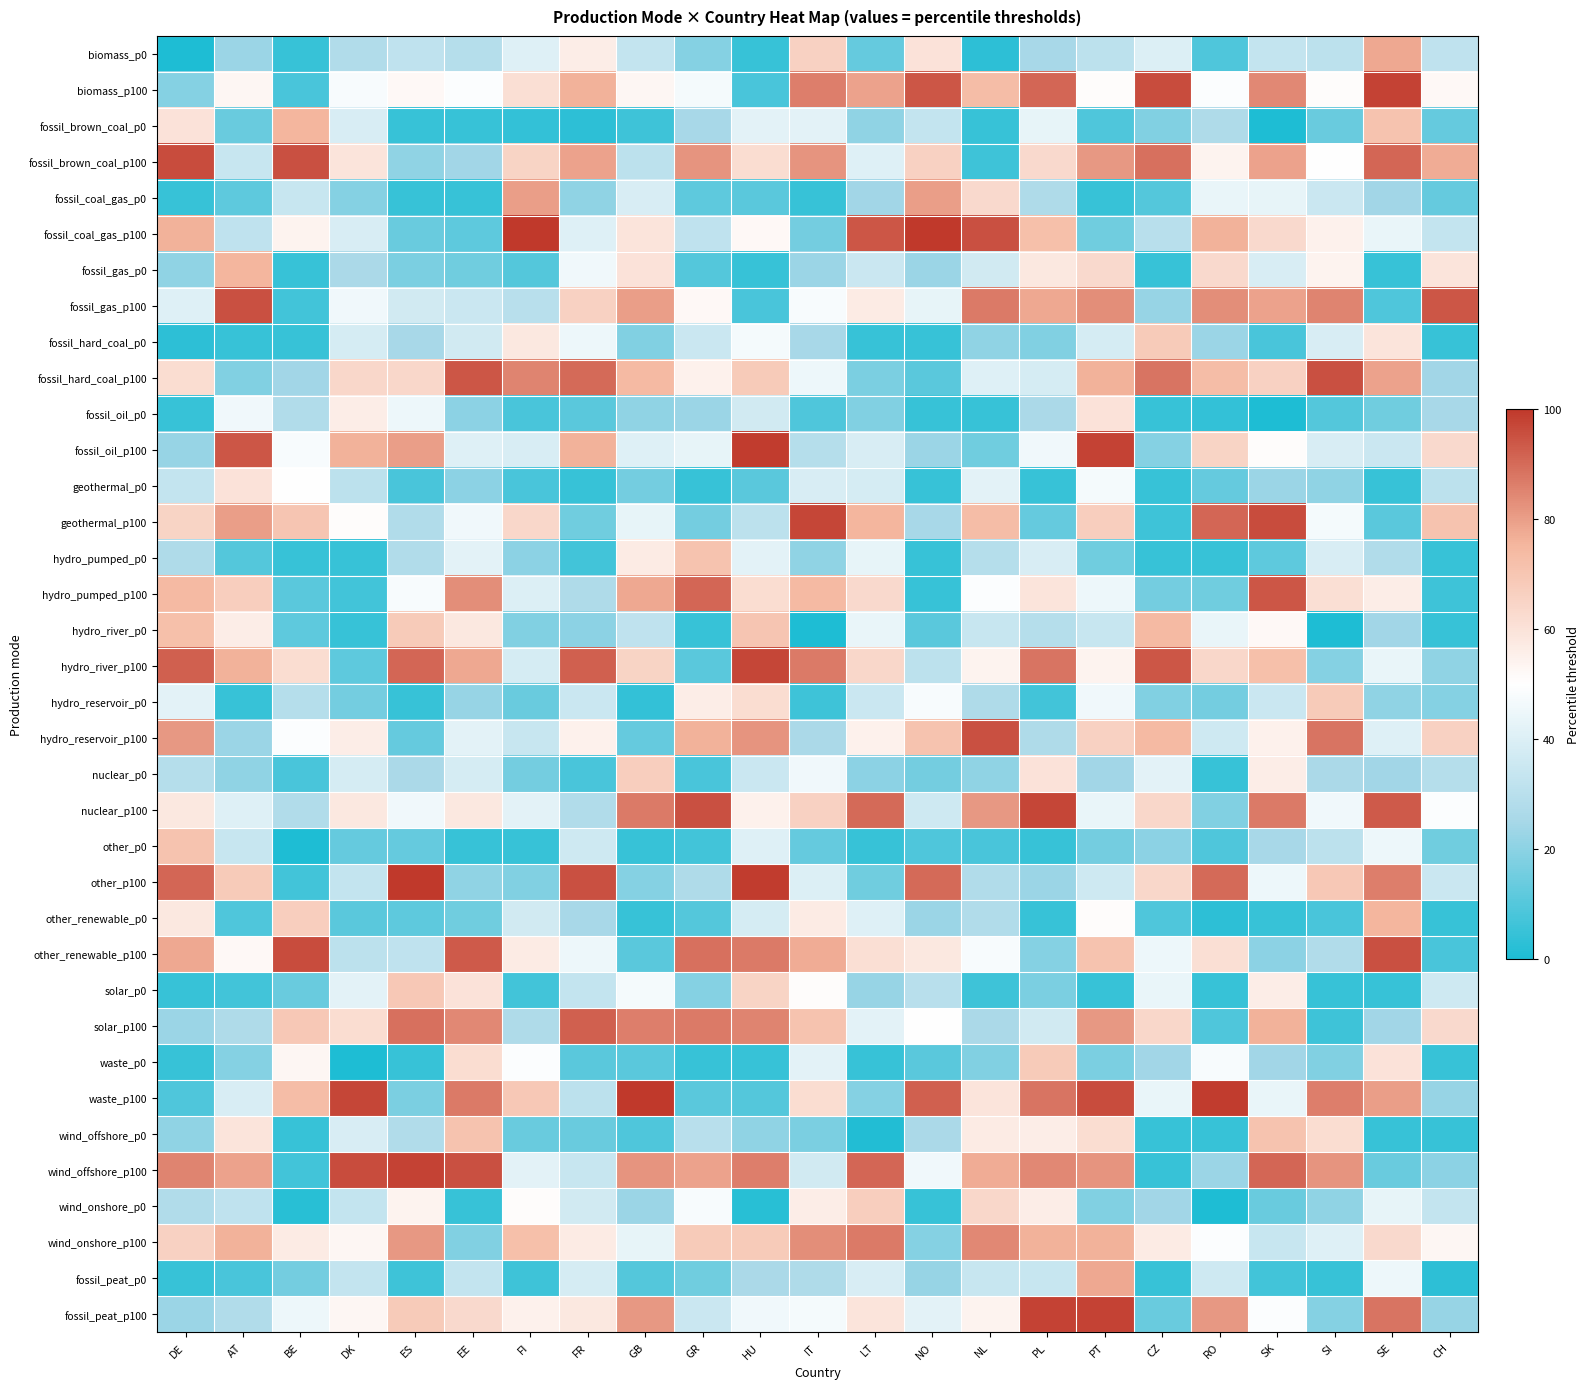

Reading left to right, list all the values displayed in this chart.

biomass_p0: DE=0	AT=23	BE=5	DK=28	ES=32	EE=29	FI=41	FR=56	GB=33	GR=19	HU=5	IT=66	LT=13	NO=60	NL=3	PL=25	PT=31	CZ=40	RO=9	SK=33	SI=31	SE=78	CH=32
biomass_p100: DE=19	AT=53	BE=8	DK=48	ES=52	EE=49	FI=61	FR=76	GB=53	GR=47	HU=8	IT=86	LT=79	NO=94	NL=73	PL=91	PT=51	CZ=96	RO=49	SK=84	SI=51	SE=98	CH=52
fossil_brown_coal_p0: DE=60	AT=14	BE=75	DK=39	ES=5	EE=5	FI=4	FR=3	GB=6	GR=25	HU=42	IT=42	LT=21	NO=33	NL=5	PL=43	PT=9	CZ=18	RO=27	SK=0	SI=14	SE=71	CH=13
fossil_brown_coal_p100: DE=96	AT=34	BE=95	DK=59	ES=21	EE=24	FI=65	FR=79	GB=31	GR=82	HU=62	IT=82	LT=41	NO=66	NL=6	PL=63	PT=81	CZ=89	RO=54	SK=79	SI=50	SE=91	CH=77
fossil_coal_gas_p0: DE=5	AT=12	BE=34	DK=19	ES=5	EE=5	FI=80	FR=21	GB=39	GR=12	HU=11	IT=5	LT=24	NO=80	NL=63	PL=27	PT=5	CZ=10	RO=44	SK=43	SI=35	SE=24	CH=13
fossil_coal_gas_p100: DE=76	AT=32	BE=54	DK=39	ES=14	EE=12	FI=100	FR=41	GB=59	GR=32	HU=52	IT=16	LT=94	NO=100	NL=95	PL=72	PT=15	CZ=30	RO=76	SK=63	SI=55	SE=44	CH=33
fossil_gas_p0: DE=21	AT=75	BE=5	DK=26	ES=17	EE=15	FI=10	FR=46	GB=60	GR=10	HU=5	IT=23	LT=35	NO=23	NL=37	PL=58	PT=63	CZ=5	RO=63	SK=39	SI=54	SE=5	CH=59
fossil_gas_p100: DE=41	AT=95	BE=7	DK=46	ES=37	EE=35	FI=30	FR=66	GB=80	GR=52	HU=8	IT=48	LT=57	NO=43	NL=87	PL=78	PT=83	CZ=22	RO=83	SK=79	SI=85	SE=9	CH=94
fossil_hard_coal_p0: DE=3	AT=5	BE=5	DK=38	ES=25	EE=37	FI=58	FR=45	GB=18	GR=35	HU=47	IT=25	LT=5	NO=5	NL=21	PL=18	PT=38	CZ=68	RO=23	SK=8	SI=39	SE=59	CH=5
fossil_hard_coal_p100: DE=62	AT=18	BE=24	DK=64	ES=64	EE=94	FI=85	FR=90	GB=74	GR=55	HU=68	IT=45	LT=17	NO=11	NL=41	PL=38	PT=76	CZ=88	RO=73	SK=66	SI=95	SE=79	CH=24
fossil_oil_p0: DE=5	AT=46	BE=28	DK=56	ES=45	EE=20	FI=8	FR=11	GB=21	GR=23	HU=37	IT=9	LT=18	NO=5	NL=5	PL=26	PT=60	CZ=5	RO=4	SK=0	SI=10	SE=15	CH=25
fossil_oil_p100: DE=22	AT=94	BE=48	DK=76	ES=80	EE=41	FI=39	FR=76	GB=41	GR=43	HU=99	IT=29	LT=39	NO=23	NL=15	PL=46	PT=98	CZ=19	RO=65	SK=51	SI=39	SE=35	CH=63
geothermal_p0: DE=33	AT=60	BE=50	DK=31	ES=8	EE=20	FI=8	FR=5	GB=16	GR=5	HU=11	IT=39	LT=38	NO=5	NL=42	PL=5	PT=47	CZ=5	RO=13	SK=23	SI=21	SE=5	CH=31
geothermal_p100: DE=65	AT=80	BE=70	DK=51	ES=28	EE=46	FI=64	FR=15	GB=43	GR=16	HU=31	IT=97	LT=75	NO=25	NL=73	PL=13	PT=67	CZ=6	RO=91	SK=96	SI=47	SE=11	CH=71
hydro_pumped_p0: DE=27	AT=10	BE=5	DK=5	ES=28	EE=42	FI=20	FR=7	GB=57	GR=71	HU=42	IT=21	LT=43	NO=5	NL=29	PL=39	PT=15	CZ=5	RO=5	SK=12	SI=39	SE=28	CH=5
hydro_pumped_p100: DE=74	AT=67	BE=11	DK=7	ES=48	EE=83	FI=40	FR=27	GB=78	GR=91	HU=62	IT=74	LT=63	NO=5	NL=49	PL=59	PT=45	CZ=16	RO=15	SK=94	SI=61	SE=56	CH=6
hydro_river_p0: DE=72	AT=56	BE=12	DK=5	ES=68	EE=58	FI=18	FR=20	GB=32	GR=5	HU=70	IT=0	LT=44	NO=11	NL=34	PL=29	PT=34	CZ=74	RO=44	SK=52	SI=0	SE=24	CH=5
hydro_river_p100: DE=92	AT=76	BE=62	DK=12	ES=91	EE=78	FI=38	FR=92	GB=65	GR=11	HU=97	IT=87	LT=64	NO=31	NL=54	PL=88	PT=54	CZ=94	RO=64	SK=72	SI=19	SE=44	CH=21
hydro_reservoir_p0: DE=42	AT=5	BE=29	DK=16	ES=5	EE=22	FI=14	FR=35	GB=4	GR=56	HU=62	IT=6	LT=35	NO=48	NL=27	PL=7	PT=46	CZ=18	RO=16	SK=35	SI=68	SE=21	CH=19
hydro_reservoir_p100: DE=81	AT=23	BE=49	DK=56	ES=13	EE=42	FI=34	FR=55	GB=13	GR=76	HU=82	IT=26	LT=55	NO=71	NL=95	PL=27	PT=66	CZ=74	RO=36	SK=55	SI=88	SE=41	CH=66
nuclear_p0: DE=29	AT=21	BE=8	DK=38	ES=26	EE=38	FI=16	FR=8	GB=67	GR=8	HU=35	IT=46	LT=20	NO=16	NL=21	PL=60	PT=24	CZ=42	RO=5	SK=56	SI=26	SE=24	CH=29
nuclear_p100: DE=58	AT=41	BE=28	DK=58	ES=46	EE=58	FI=42	FR=28	GB=87	GR=95	HU=55	IT=66	LT=90	NO=36	NL=81	PL=97	PT=44	CZ=64	RO=18	SK=87	SI=46	SE=93	CH=49
other_p0: DE=71	AT=34	BE=0	DK=13	ES=13	EE=5	FI=5	FR=36	GB=5	GR=7	HU=41	IT=13	LT=5	NO=9	NL=8	PL=5	PT=16	CZ=20	RO=9	SK=25	SI=31	SE=45	CH=15
other_p100: DE=91	AT=68	BE=7	DK=33	ES=100	EE=21	FI=18	FR=95	GB=19	GR=27	HU=99	IT=40	LT=15	NO=90	NL=28	PL=23	PT=36	CZ=64	RO=90	SK=45	SI=69	SE=86	CH=35
other_renewable_p0: DE=58	AT=9	BE=67	DK=11	ES=12	EE=15	FI=37	FR=25	GB=5	GR=10	HU=38	IT=57	LT=41	NO=23	NL=28	PL=5	PT=51	CZ=9	RO=3	SK=5	SI=8	SE=75	CH=5
other_renewable_p100: DE=78	AT=52	BE=96	DK=31	ES=32	EE=93	FI=57	FR=45	GB=11	GR=89	HU=87	IT=77	LT=61	NO=58	NL=48	PL=19	PT=71	CZ=45	RO=61	SK=20	SI=28	SE=95	CH=8
solar_p0: DE=5	AT=7	BE=14	DK=42	ES=69	EE=60	FI=7	FR=33	GB=47	GR=19	HU=65	IT=51	LT=22	NO=30	NL=6	PL=17	PT=5	CZ=44	RO=5	SK=56	SI=5	SE=5	CH=36
solar_p100: DE=23	AT=27	BE=69	DK=62	ES=89	EE=84	FI=27	FR=92	GB=86	GR=87	HU=85	IT=71	LT=42	NO=50	NL=26	PL=37	PT=81	CZ=64	RO=9	SK=76	SI=6	SE=24	CH=63
waste_p0: DE=5	AT=19	BE=53	DK=0	ES=5	EE=62	FI=49	FR=11	GB=11	GR=5	HU=5	IT=42	LT=5	NO=11	NL=18	PL=68	PT=17	CZ=24	RO=48	SK=24	SI=18	SE=60	CH=5
waste_p100: DE=9	AT=39	BE=73	DK=97	ES=17	EE=87	FI=69	FR=31	GB=100	GR=11	HU=10	IT=62	LT=19	NO=92	NL=59	PL=88	PT=96	CZ=44	RO=99	SK=44	SI=86	SE=80	CH=22
wind_offshore_p0: DE=21	AT=59	BE=5	DK=39	ES=28	EE=71	FI=14	FR=14	GB=9	GR=30	HU=21	IT=17	LT=1	NO=26	NL=57	PL=56	PT=62	CZ=5	RO=5	SK=71	SI=62	SE=5	CH=5
wind_offshore_p100: DE=85	AT=79	BE=7	DK=96	ES=98	EE=95	FI=42	FR=34	GB=82	GR=79	HU=86	IT=37	LT=91	NO=46	NL=77	PL=84	PT=82	CZ=5	RO=23	SK=91	SI=82	SE=14	CH=20
wind_onshore_p0: DE=28	AT=32	BE=2	DK=33	ES=54	EE=5	FI=51	FR=37	GB=23	GR=48	HU=2	IT=56	LT=67	NO=5	NL=64	PL=56	PT=18	CZ=24	RO=0	SK=14	SI=21	SE=43	CH=33
wind_onshore_p100: DE=66	AT=76	BE=57	DK=53	ES=81	EE=18	FI=72	FR=57	GB=43	GR=68	HU=68	IT=83	LT=87	NO=19	NL=84	PL=76	PT=76	CZ=57	RO=49	SK=34	SI=41	SE=63	CH=53
fossil_peat_p0: DE=5	AT=8	BE=16	DK=33	ES=6	EE=33	FI=6	FR=38	GB=10	GR=15	HU=26	IT=27	LT=39	NO=22	NL=34	PL=34	PT=78	CZ=5	RO=36	SK=7	SI=5	SE=45	CH=3
fossil_peat_p100: DE=23	AT=28	BE=45	DK=53	ES=68	EE=63	FI=55	FR=58	GB=81	GR=35	HU=46	IT=47	LT=59	NO=42	NL=54	PL=98	PT=98	CZ=14	RO=81	SK=49	SI=19	SE=88	CH=22